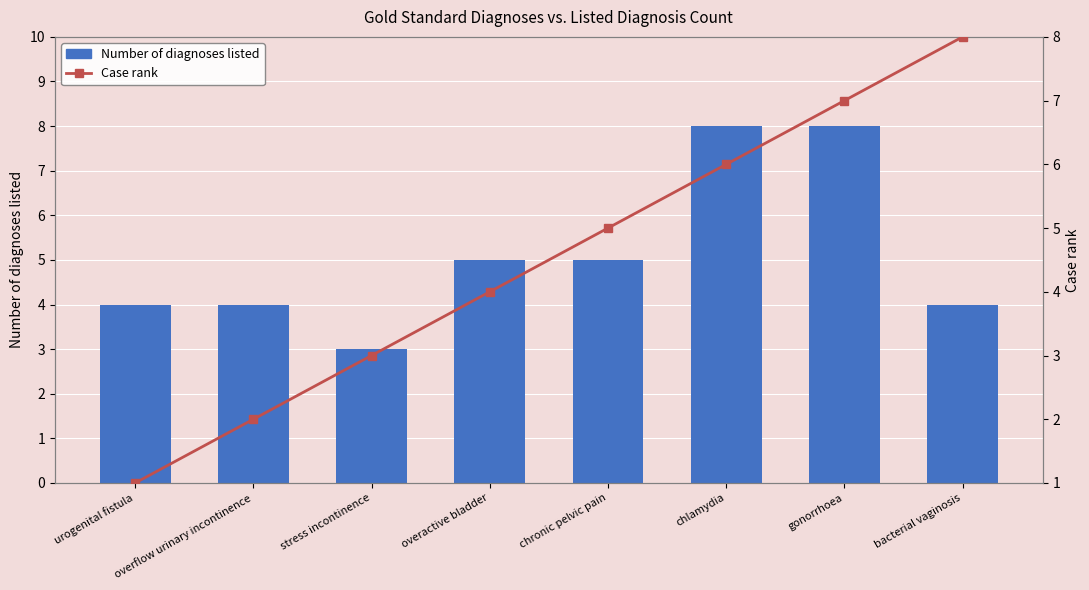

At which label does Case rank first exceed 5?

chlamydia